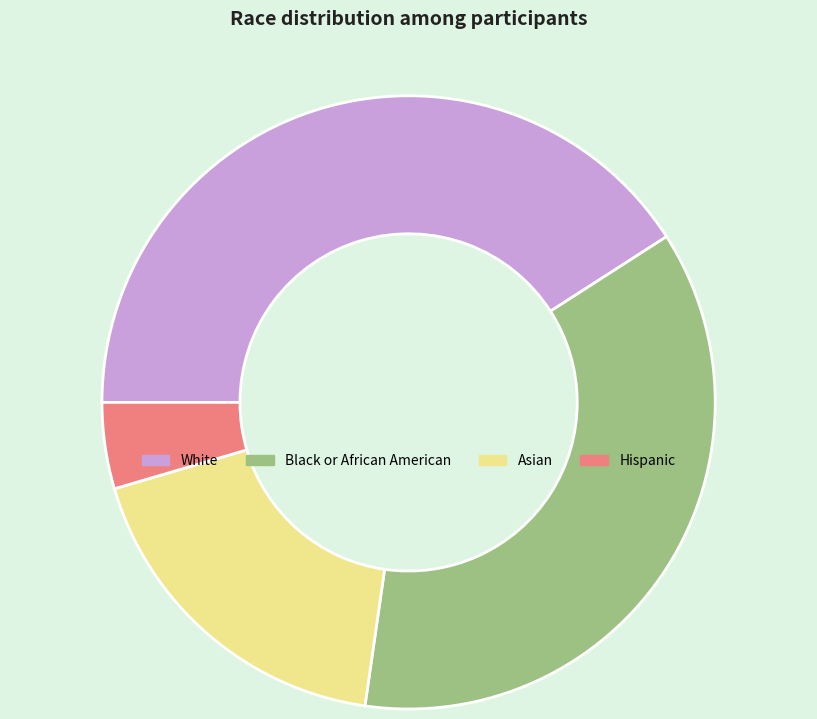

How many slices are in this pie chart?

4